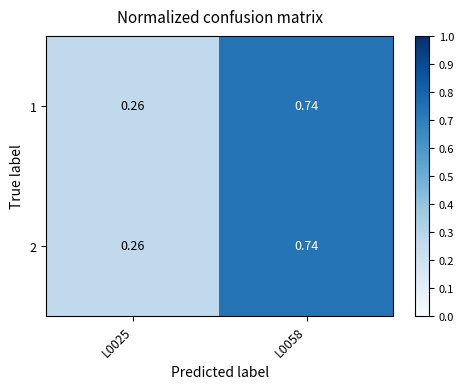

Count the number of data series in this chart.

2